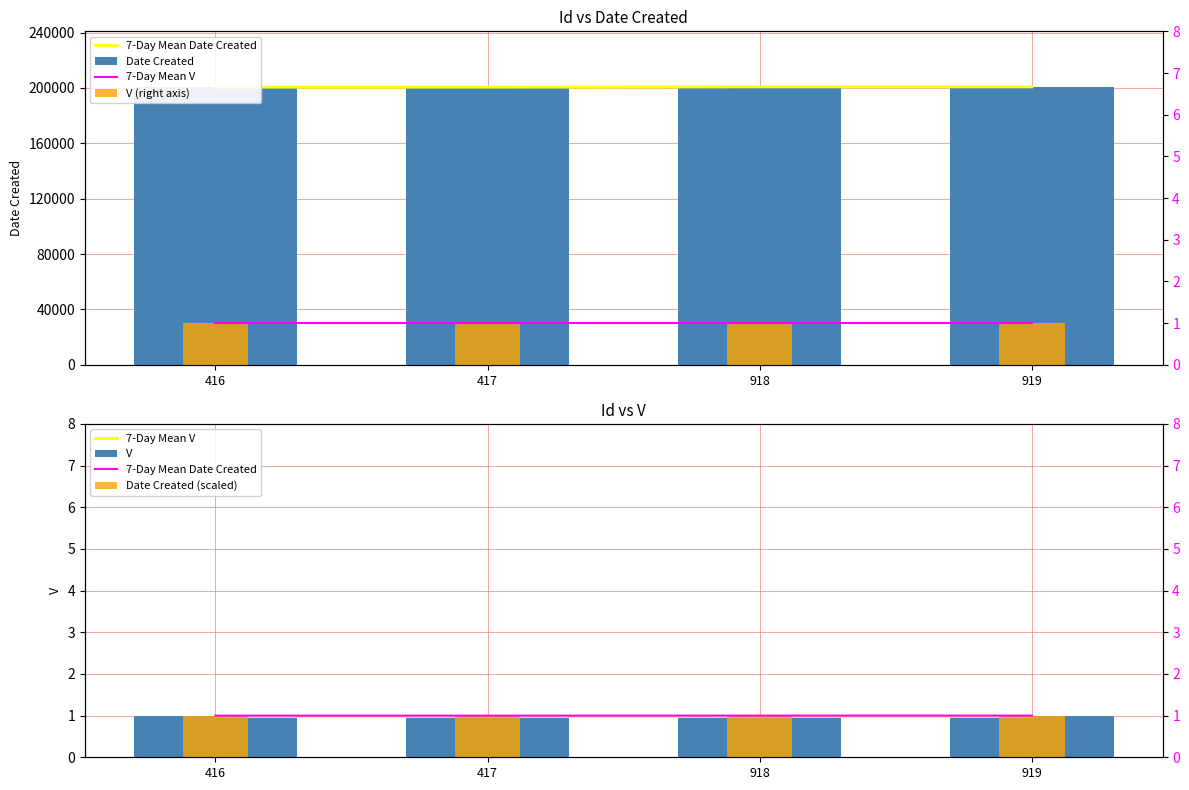

How many groups of bars are there?

4